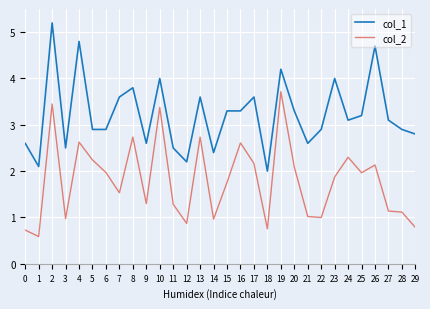

What is the sum of all col_1 values?

96.7